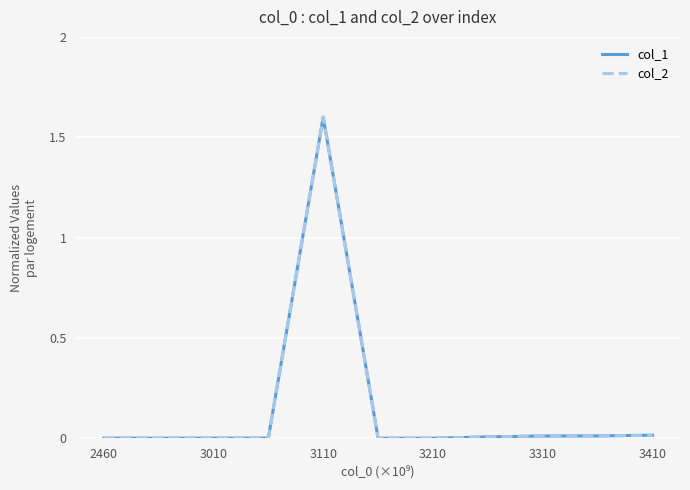

True or false: col_2 and col_1 cross at least once.

True